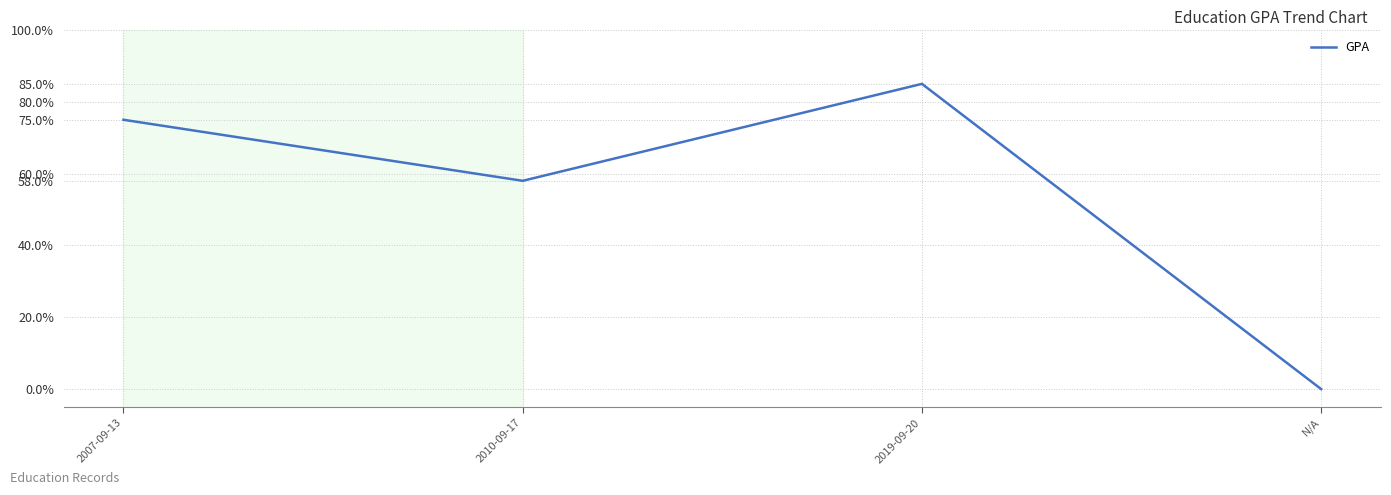

Is it true that the value at N/A is 0?

True